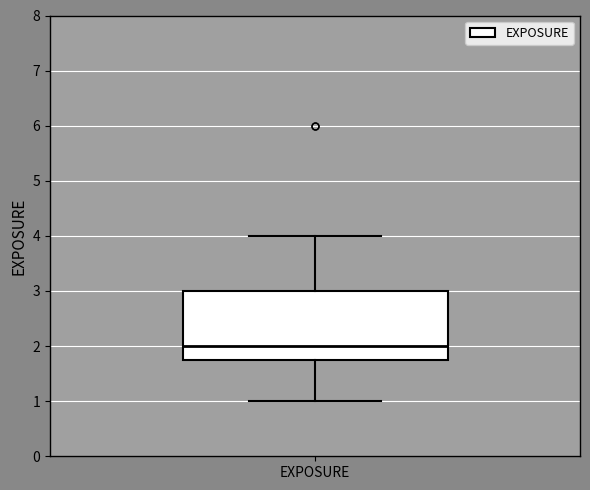

Read this box plot against the y-axis: the position of the median line, the range covered by the box, and the ends of both whiskers. The values are not printed on the chart, so give them approximately, as read against the axis.

median 2.0, box 1.8 to 3.0, whiskers 1.0 to 4.0